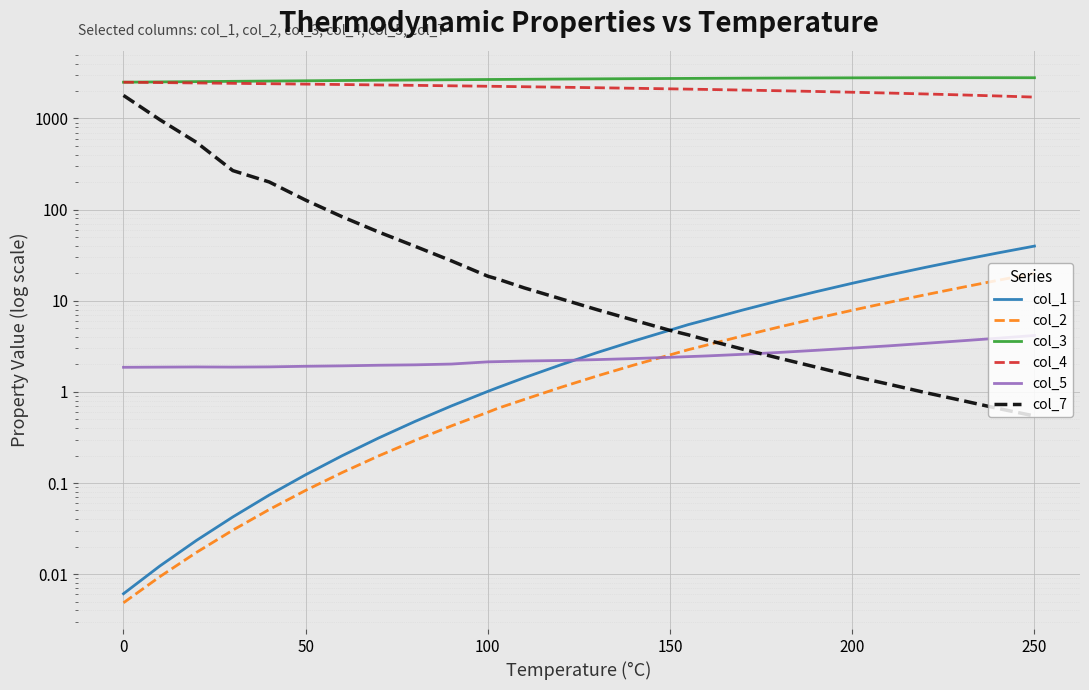

True or false: col_3 and col_2 cross at least once.

False